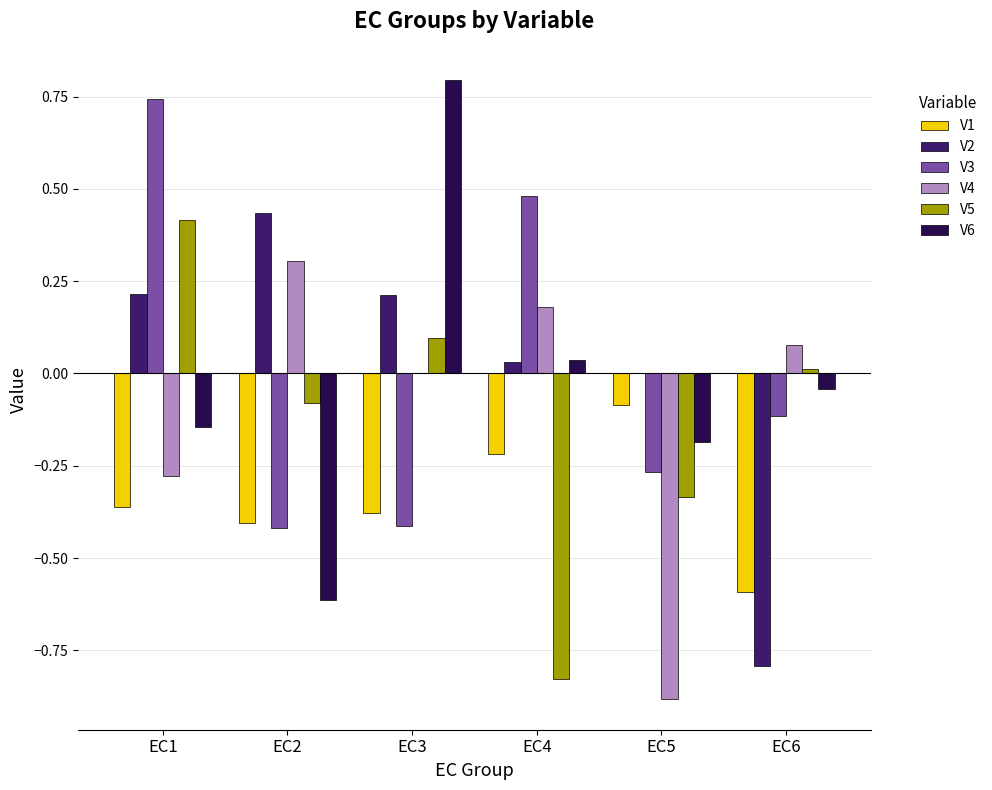

Is the value of V3 at EC6 greater than the value of V6 at EC2?

Yes